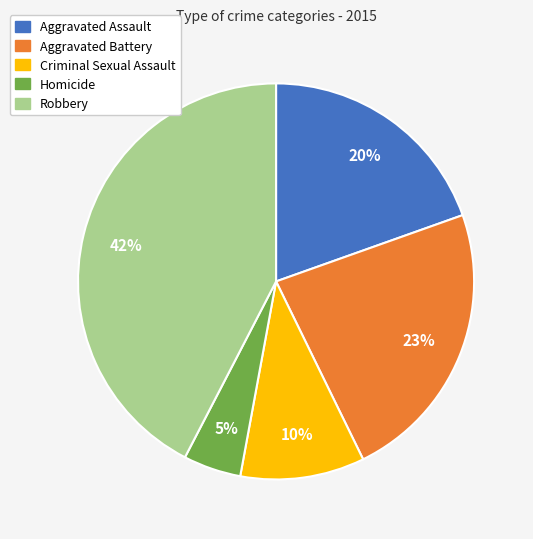

Which category has the smallest portion of the pie?

Homicide